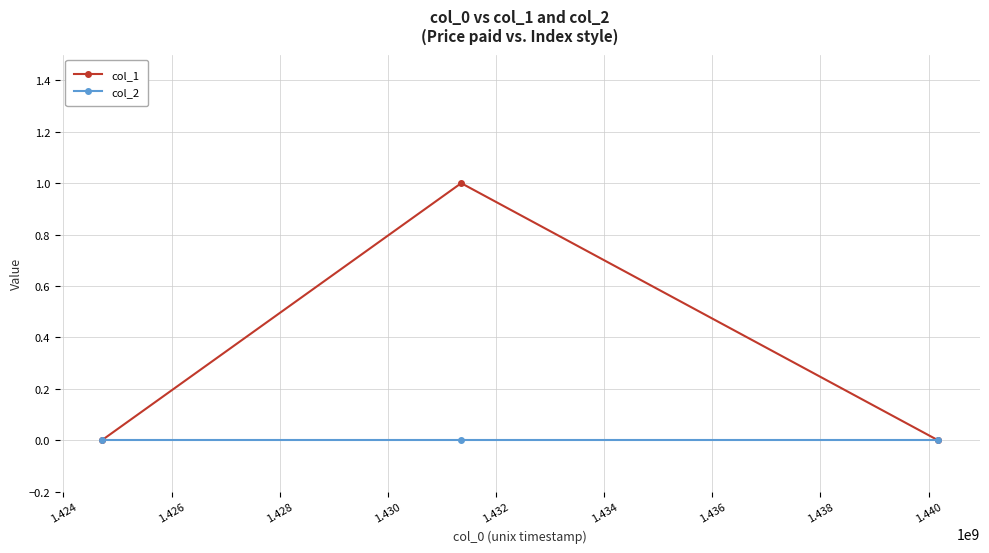

Which series has the widest spread of values?

col_1